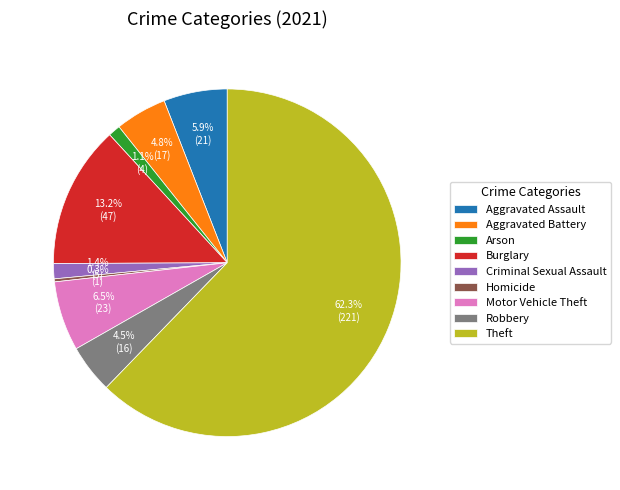

What is the total percentage of Motor Vehicle Theft and Robbery?

11.0%